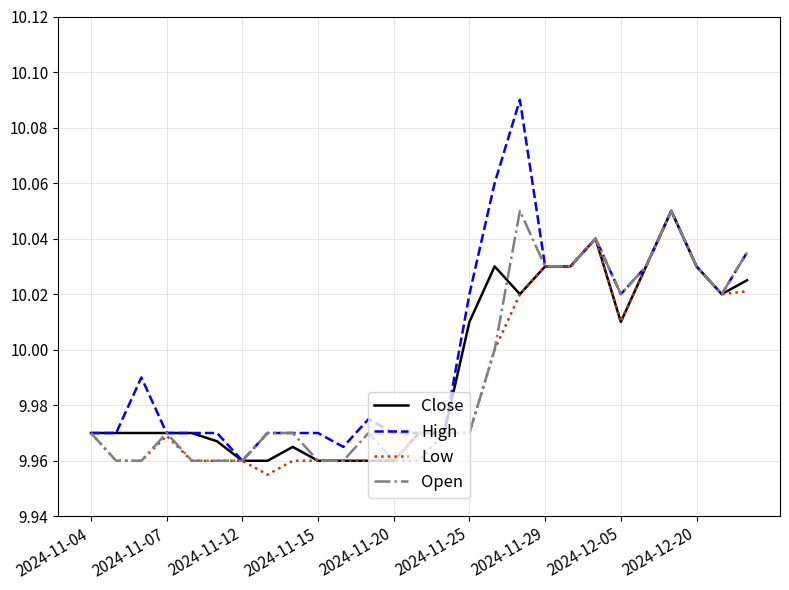

Which series has the largest total across all categories?

High